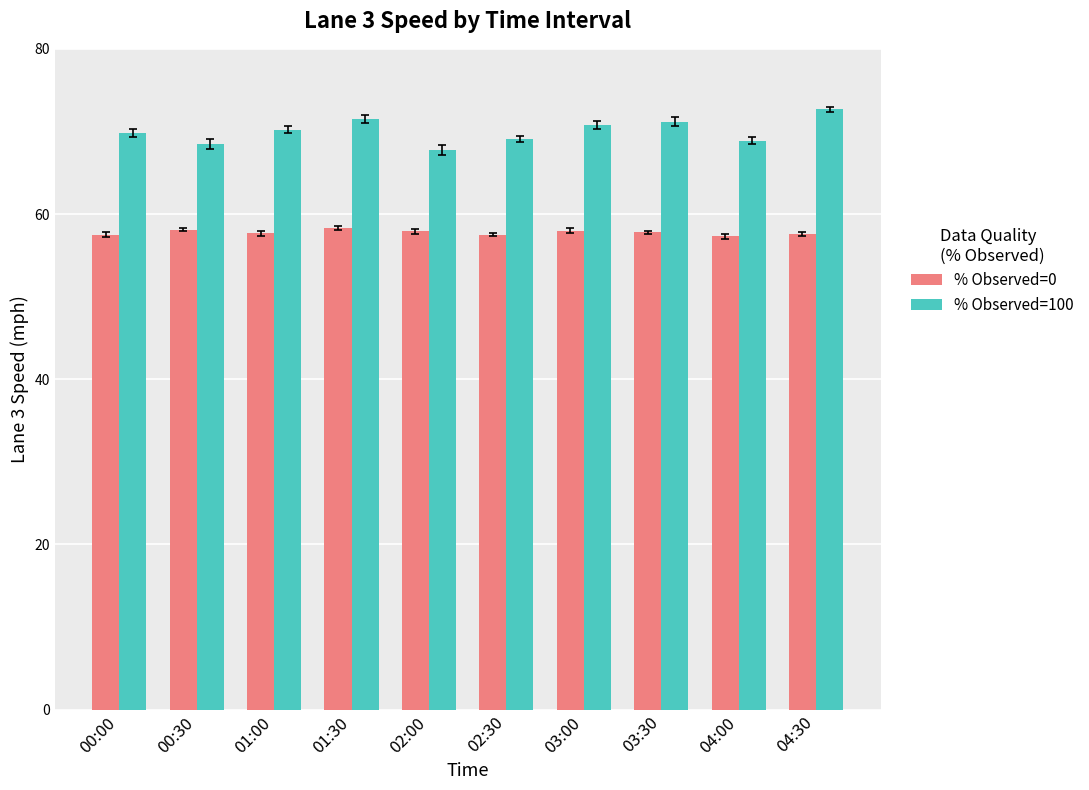

What is the difference between the maximum and minimum values in the % Observed=0 series?

1.0